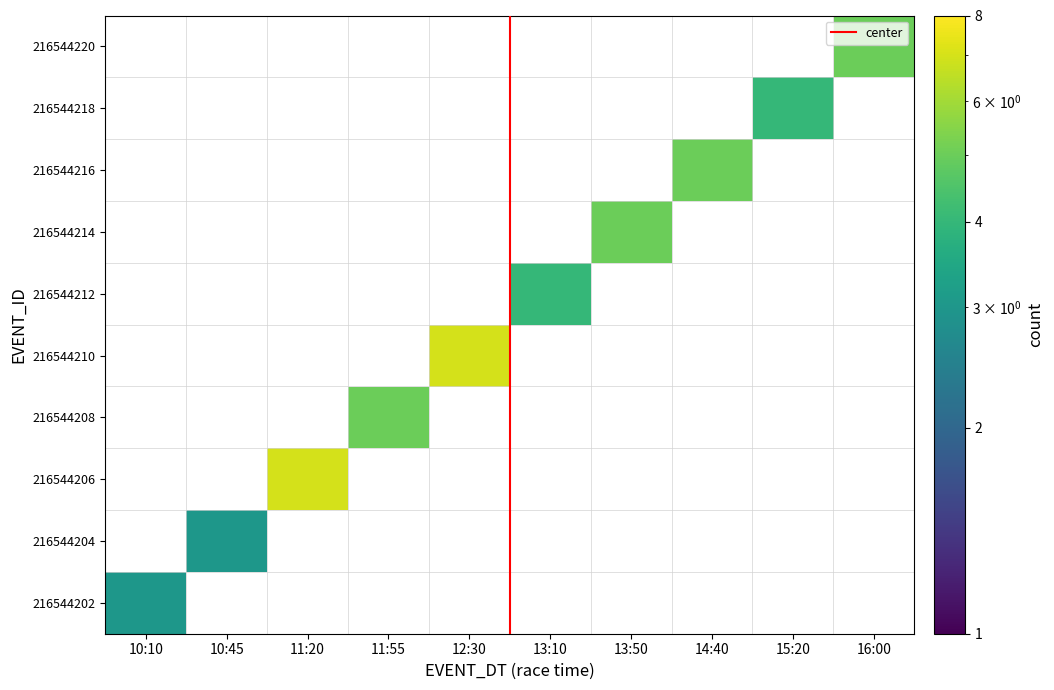

Reading right to left, extract all data points from this chart.

216544202: 16:00=0	15:20=0	14:40=0	13:50=0	13:10=0	12:30=0	11:55=0	11:20=0	10:45=0	10:10=3
216544204: 16:00=0	15:20=0	14:40=0	13:50=0	13:10=0	12:30=0	11:55=0	11:20=0	10:45=3	10:10=0
216544206: 16:00=0	15:20=0	14:40=0	13:50=0	13:10=0	12:30=0	11:55=0	11:20=7	10:45=0	10:10=0
216544208: 16:00=0	15:20=0	14:40=0	13:50=0	13:10=0	12:30=0	11:55=5	11:20=0	10:45=0	10:10=0
216544210: 16:00=0	15:20=0	14:40=0	13:50=0	13:10=0	12:30=7	11:55=0	11:20=0	10:45=0	10:10=0
216544212: 16:00=0	15:20=0	14:40=0	13:50=0	13:10=4	12:30=0	11:55=0	11:20=0	10:45=0	10:10=0
216544214: 16:00=0	15:20=0	14:40=0	13:50=5	13:10=0	12:30=0	11:55=0	11:20=0	10:45=0	10:10=0
216544216: 16:00=0	15:20=0	14:40=5	13:50=0	13:10=0	12:30=0	11:55=0	11:20=0	10:45=0	10:10=0
216544218: 16:00=0	15:20=4	14:40=0	13:50=0	13:10=0	12:30=0	11:55=0	11:20=0	10:45=0	10:10=0
216544220: 16:00=5	15:20=0	14:40=0	13:50=0	13:10=0	12:30=0	11:55=0	11:20=0	10:45=0	10:10=0